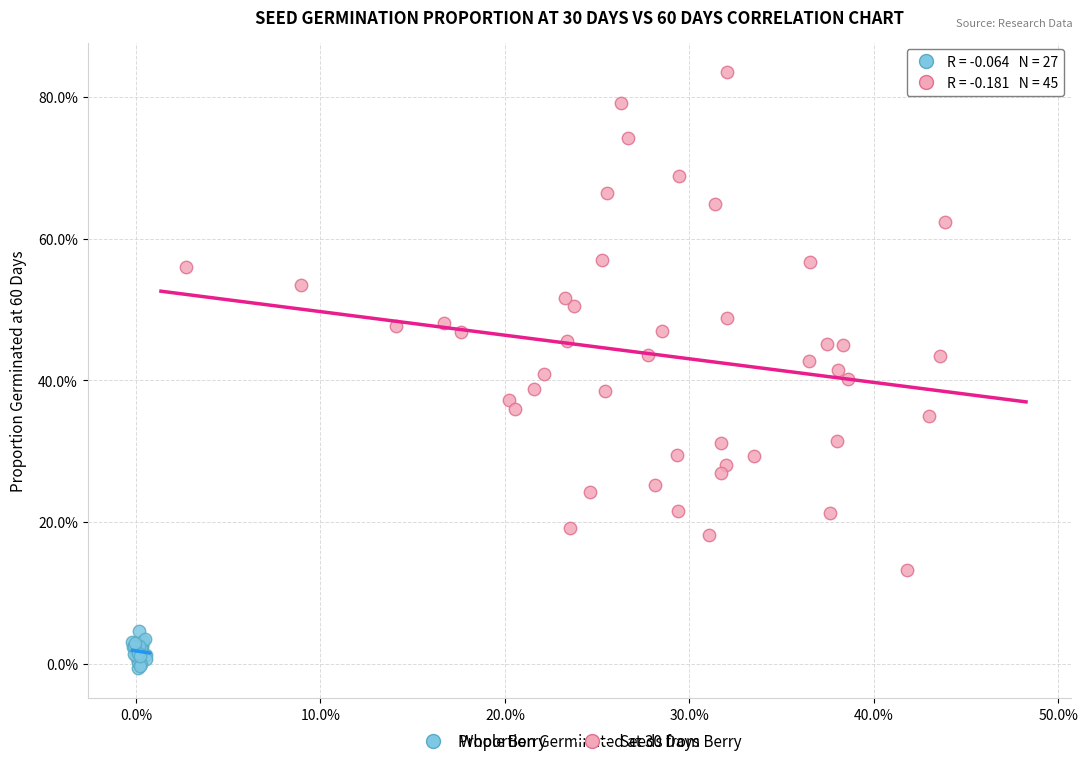

Which series has the widest spread of Y values?

Seeds from Berry